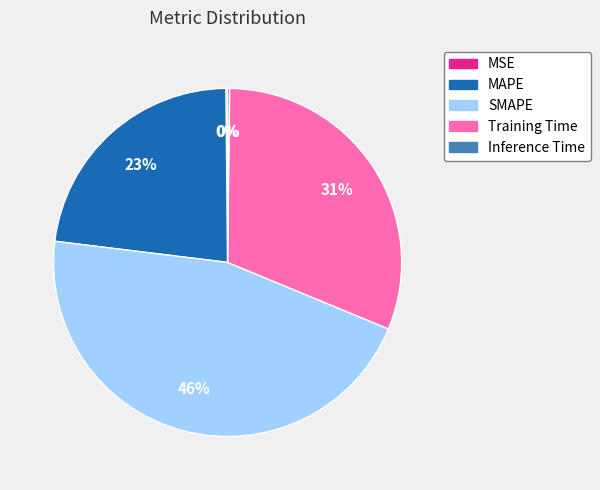

Is it true that Training Time is 18% of the pie?

False